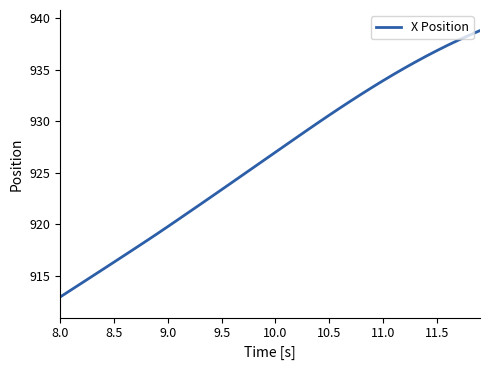

What is the difference between the maximum and minimum values?

25.9